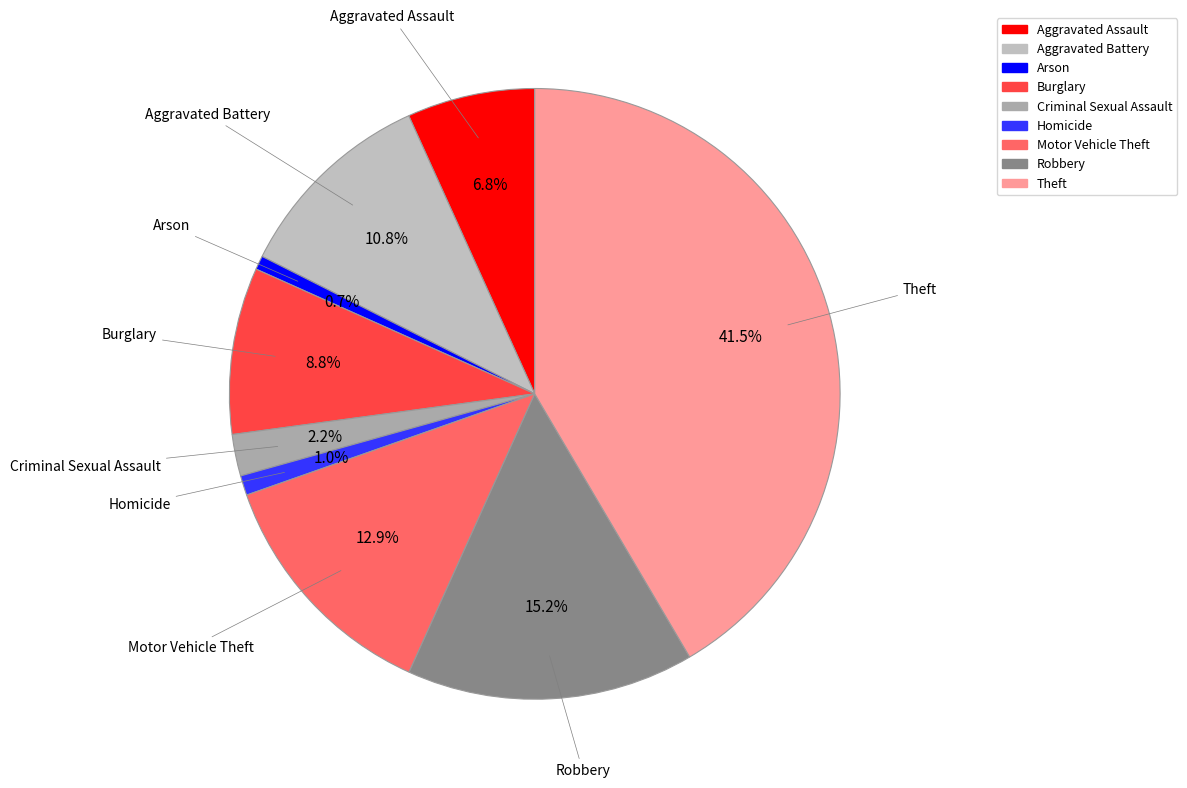

What portion of the pie excludes Burglary?

91.2%